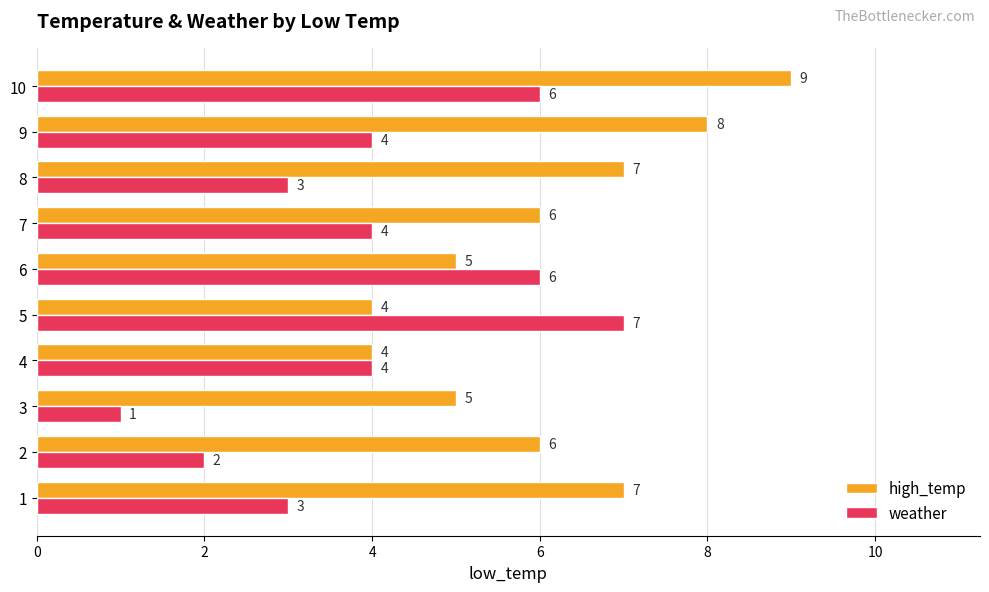

The value of weather at 10 is 9. True or false?

False